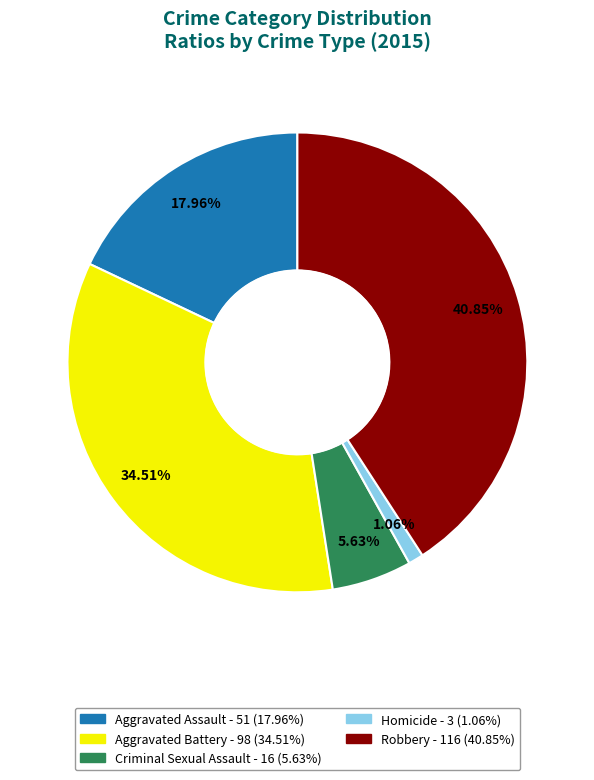

Which category has the smallest portion of the pie?

Homicide